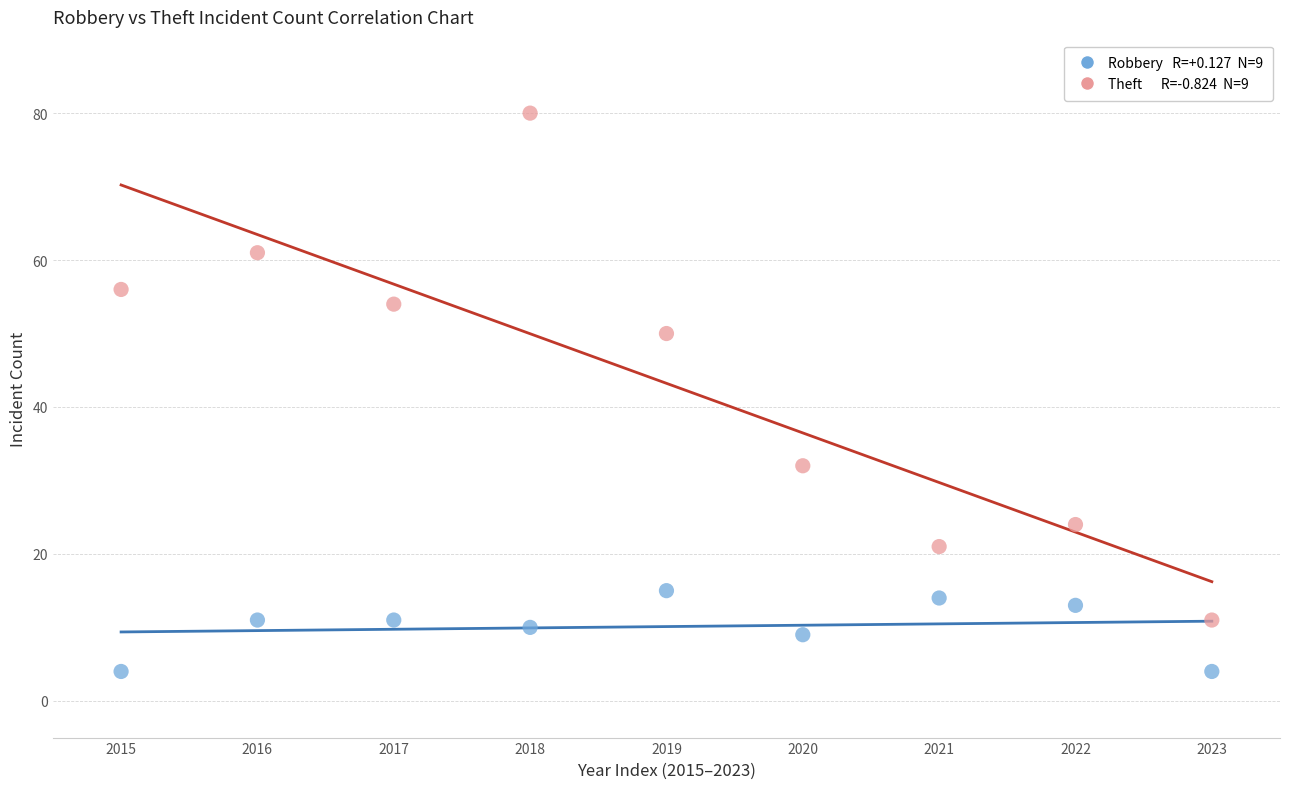

Across all data points, what is the range of Y values (max minus min)?

76